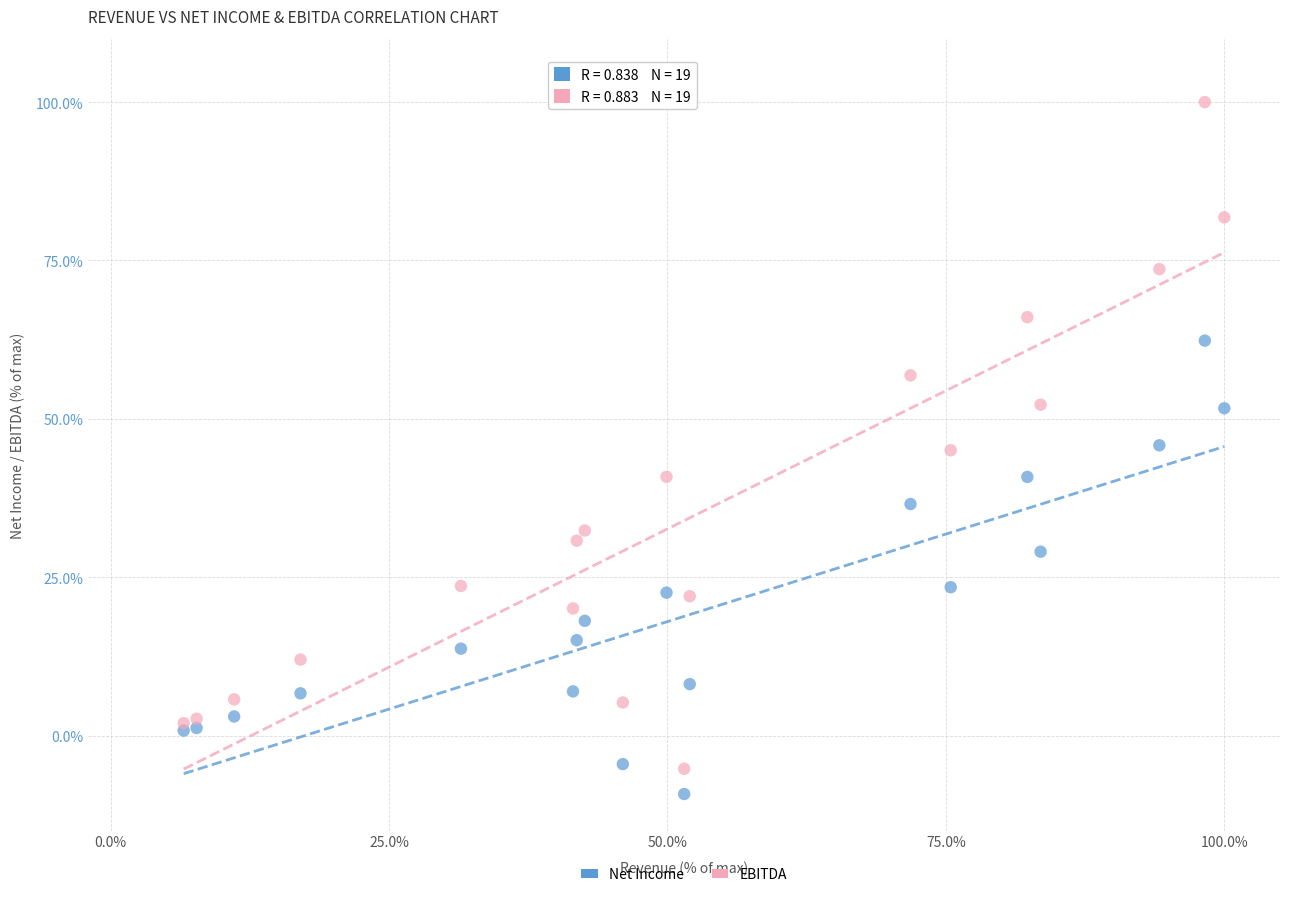

Which series reaches the maximum Y coordinate?

EBITDA